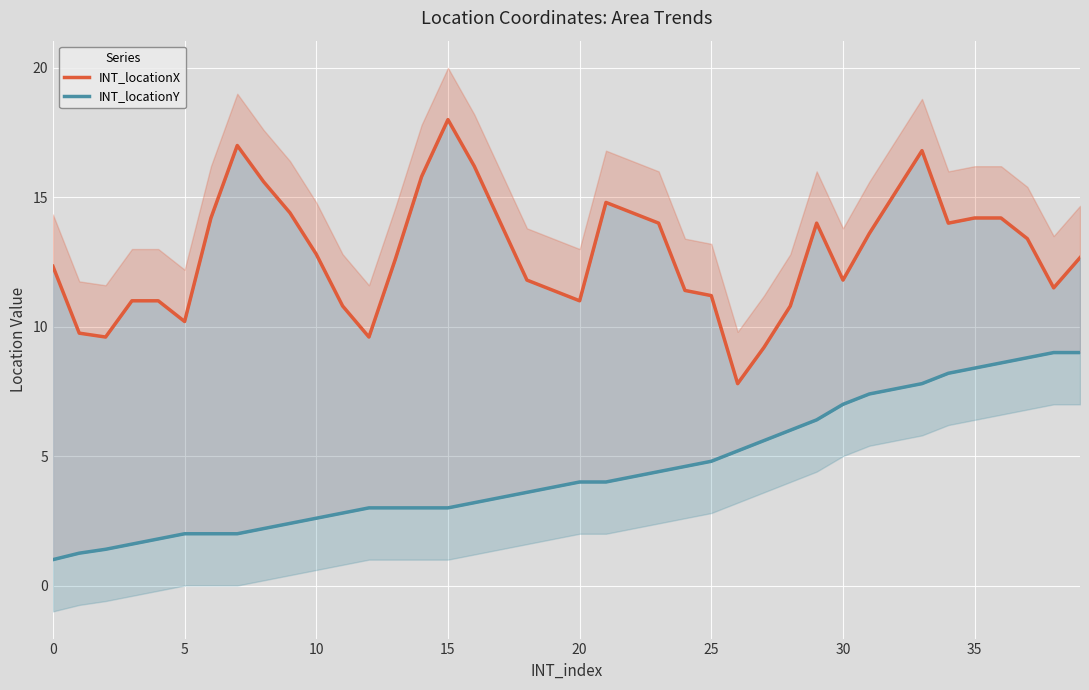

What is the difference between the second highest and second lowest values in the INT_locationX series?

7.8